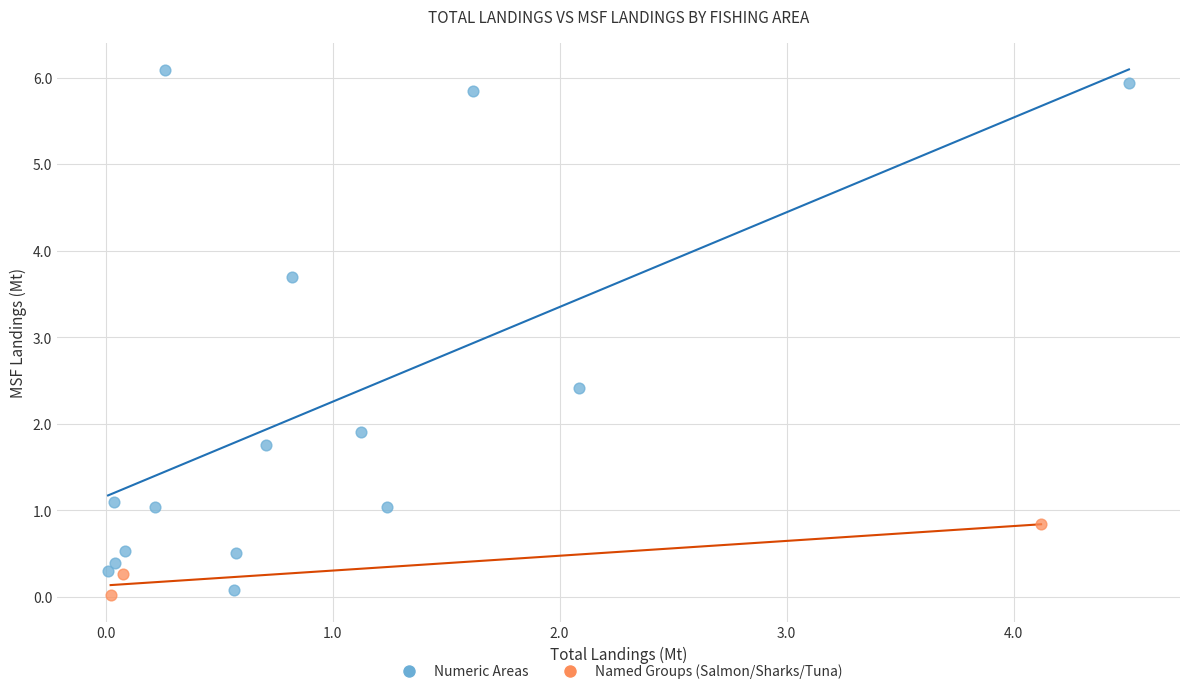

Which series has the widest spread of Y values?

Numeric Areas